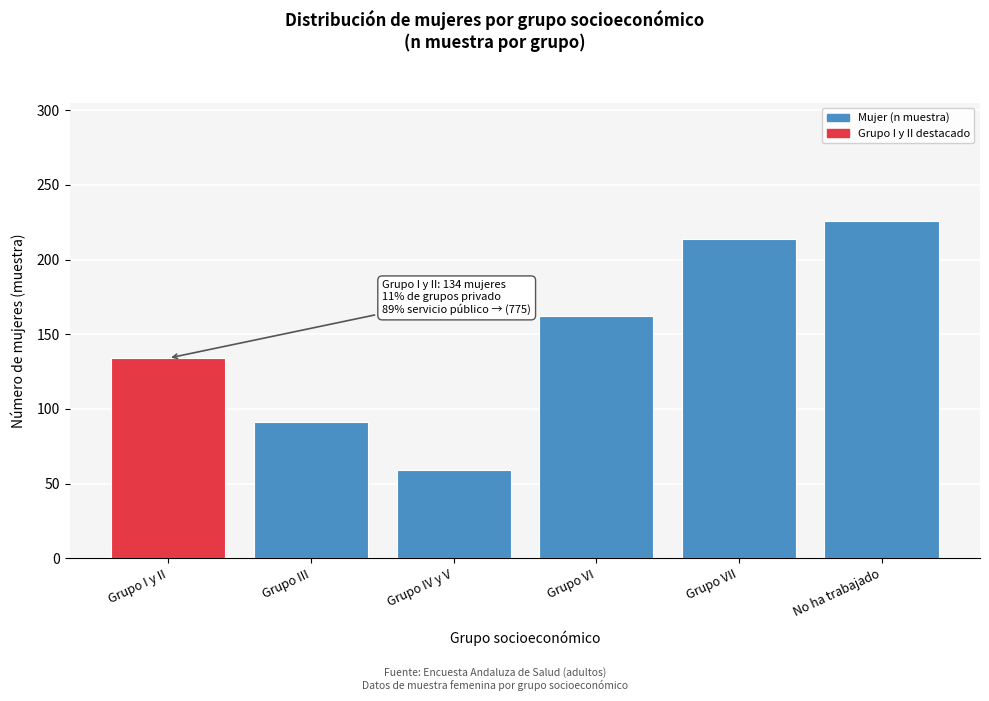

Reading left to right, transcribe all the data shown in this chart.

134	91	59	162	214	226